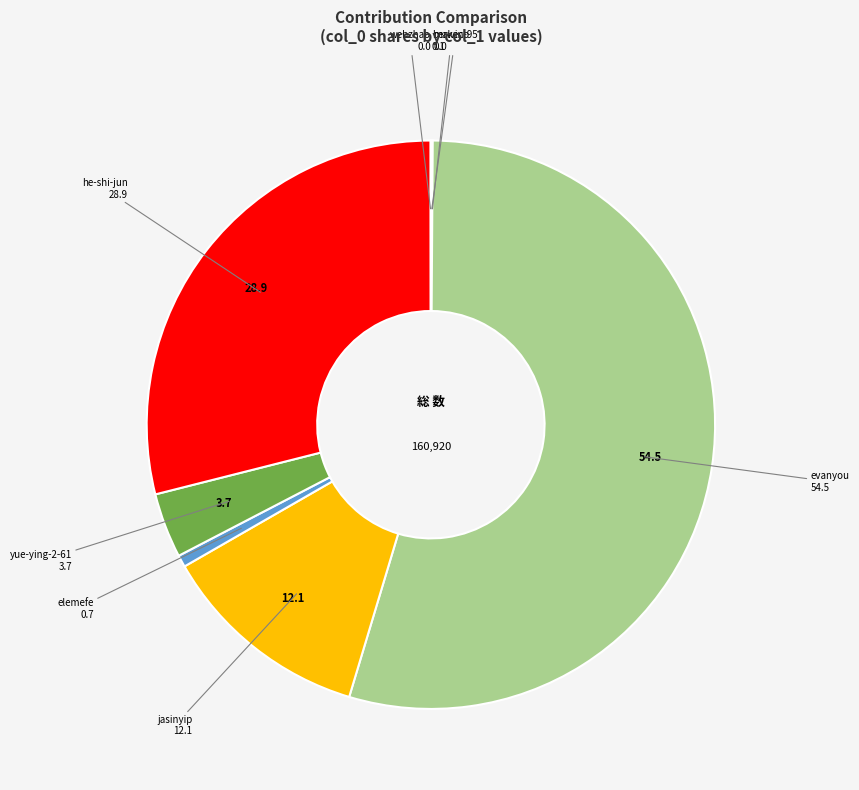

Does any single category account for the majority?

Yes